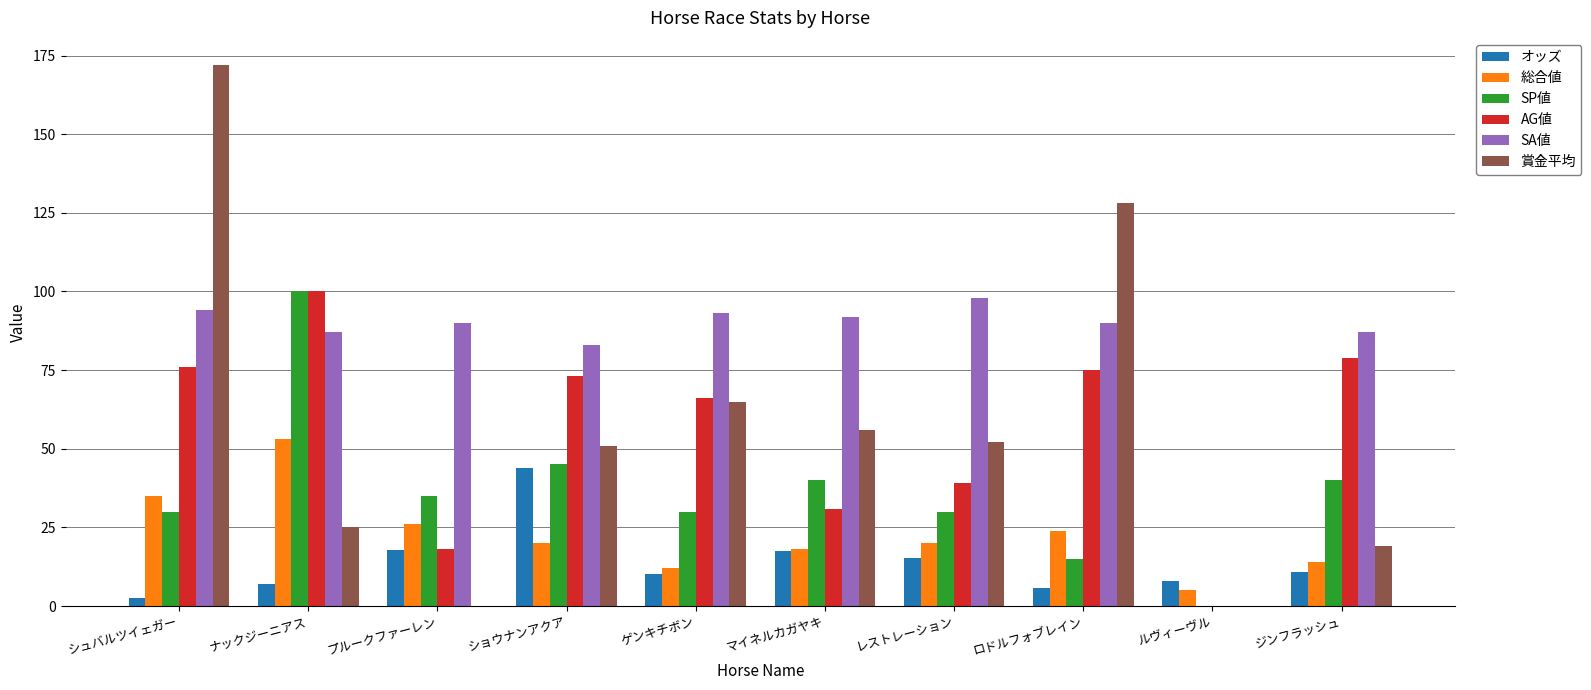

Is it true that SP値 equals -40.5 at ルヴィーヴル?

False